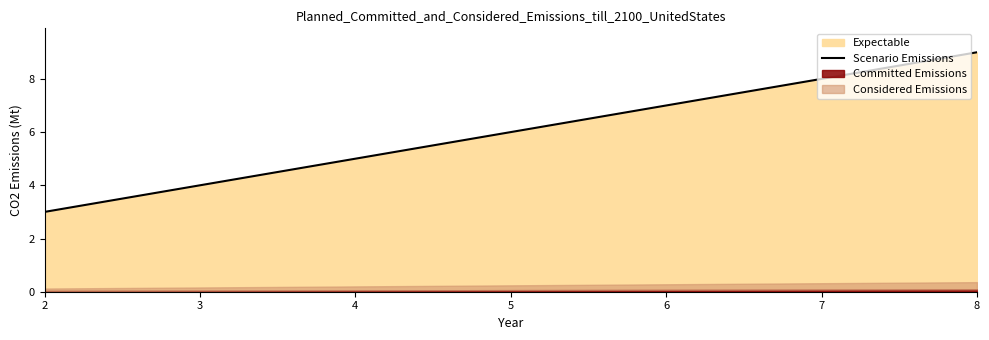

Does the chart have visible grid lines?

No